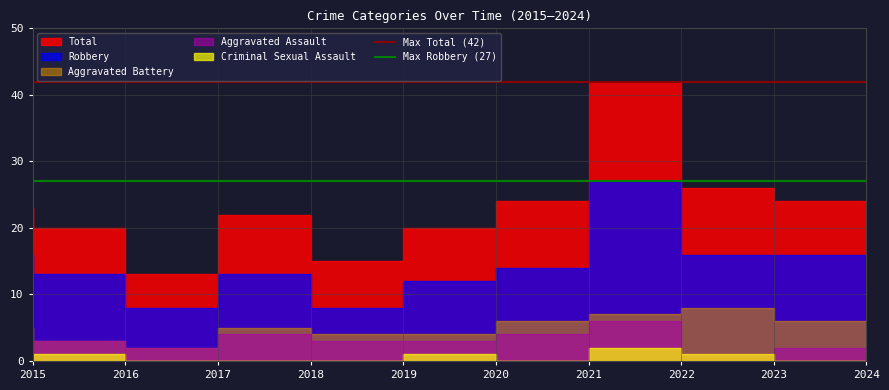

What is the minimum value for Max Robbery (27)?

27